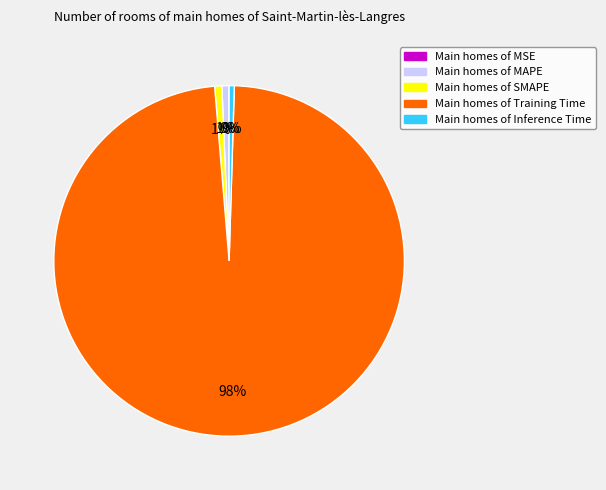

Is there any slice that represents more than half of the pie?

Yes